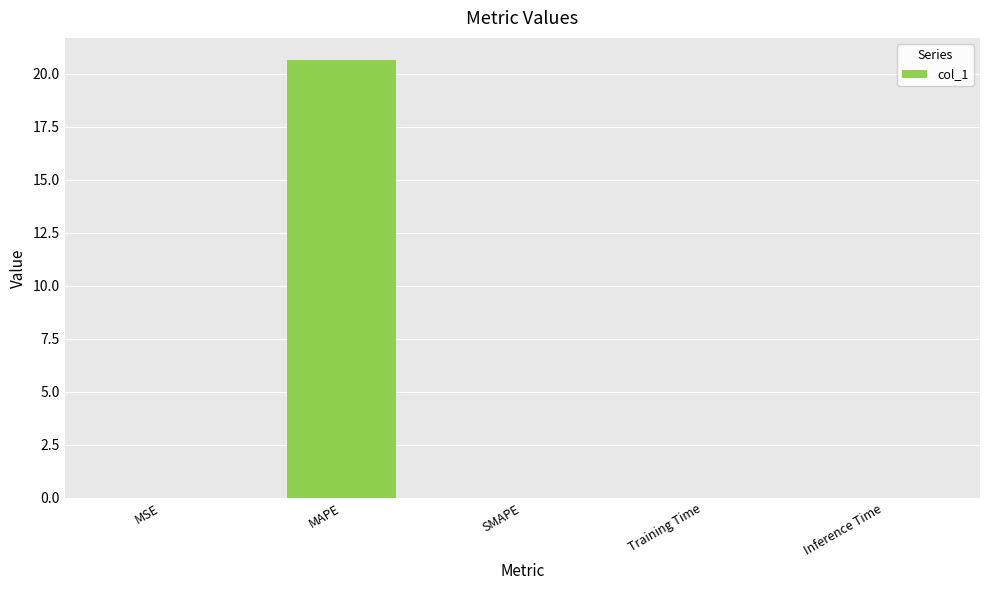

What is the average value?

4.1